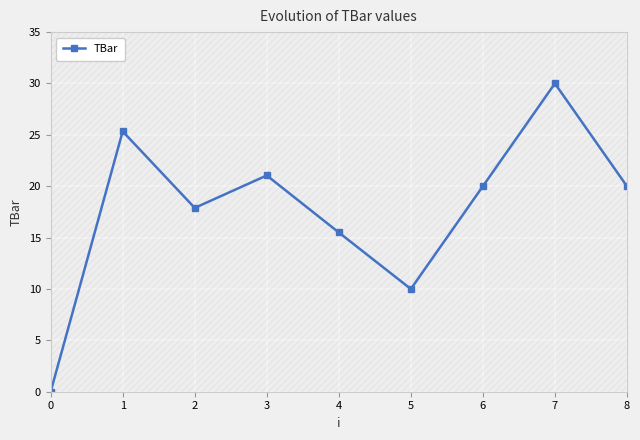

Rank the categories by value from lowest to highest.

0, 5, 4, 2, 6, 8, 3, 1, 7